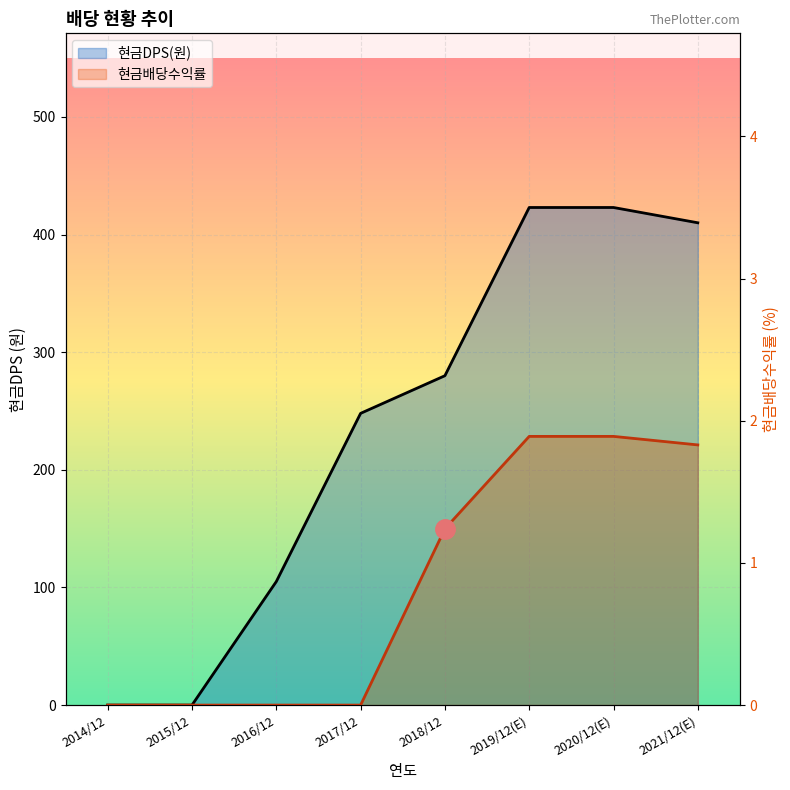

At which category does the chart reach its peak across all series?

2019/12(E)